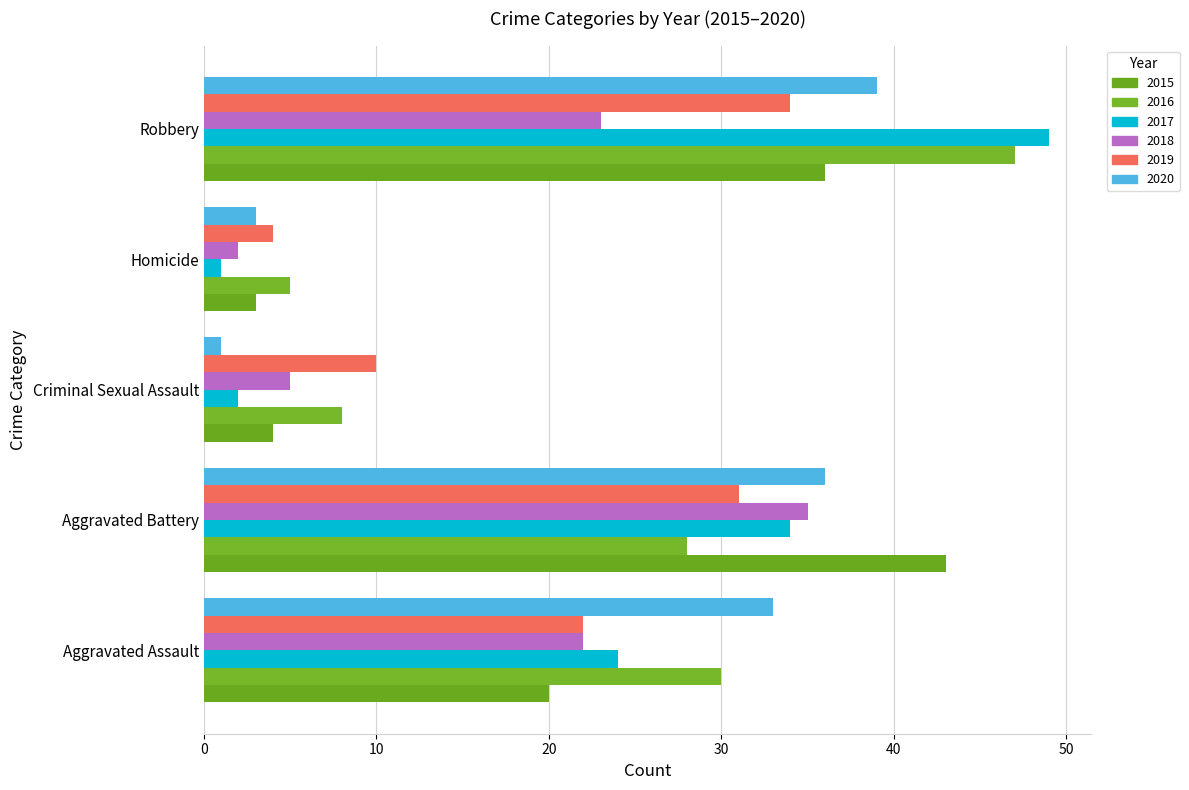

What is the difference between the maximum and second lowest values in the 2017 series?

47